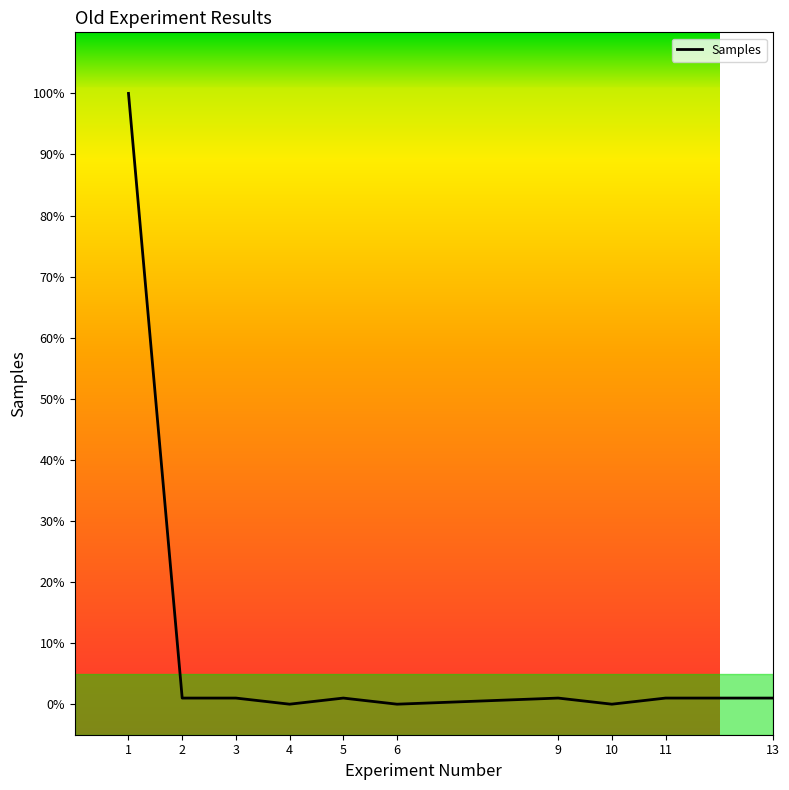

The chart shows a value of 0 at 10. True or false?

True